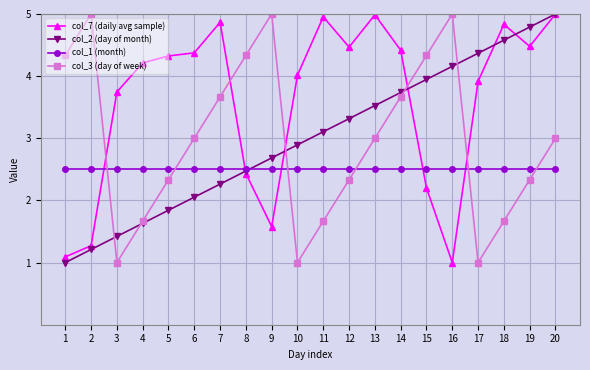

Reading left to right, transcribe all the data shown in this chart.

col_7 (daily avg sample): 1.1	1.3	3.7	4.2	4.3	4.4	4.9	2.4	1.6	4.0	5.0	4.5	5.0	4.4	2.2	1.0	3.9	4.8	4.5	5.0
col_2 (day of month): 1.0	1.2	1.4	1.6	1.8	2.1	2.3	2.5	2.7	2.9	3.1	3.3	3.5	3.7	3.9	4.2	4.4	4.6	4.8	5.0
col_1 (month): 2.5	2.5	2.5	2.5	2.5	2.5	2.5	2.5	2.5	2.5	2.5	2.5	2.5	2.5	2.5	2.5	2.5	2.5	2.5	2.5
col_3 (day of week): 4.3	5.0	1.0	1.7	2.3	3.0	3.7	4.3	5.0	1.0	1.7	2.3	3.0	3.7	4.3	5.0	1.0	1.7	2.3	3.0